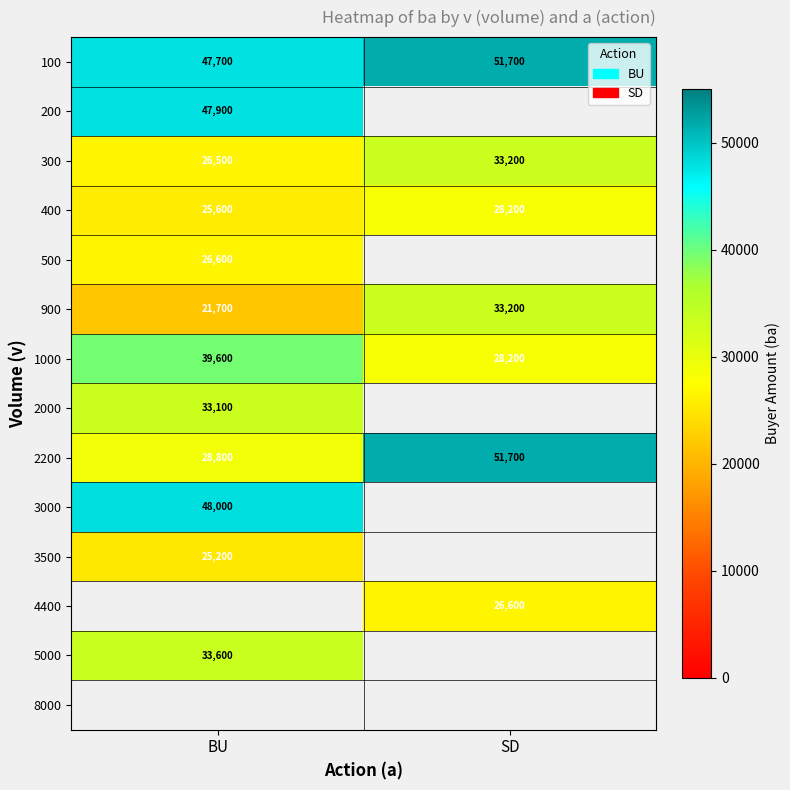

How many series are shown in this chart?

14